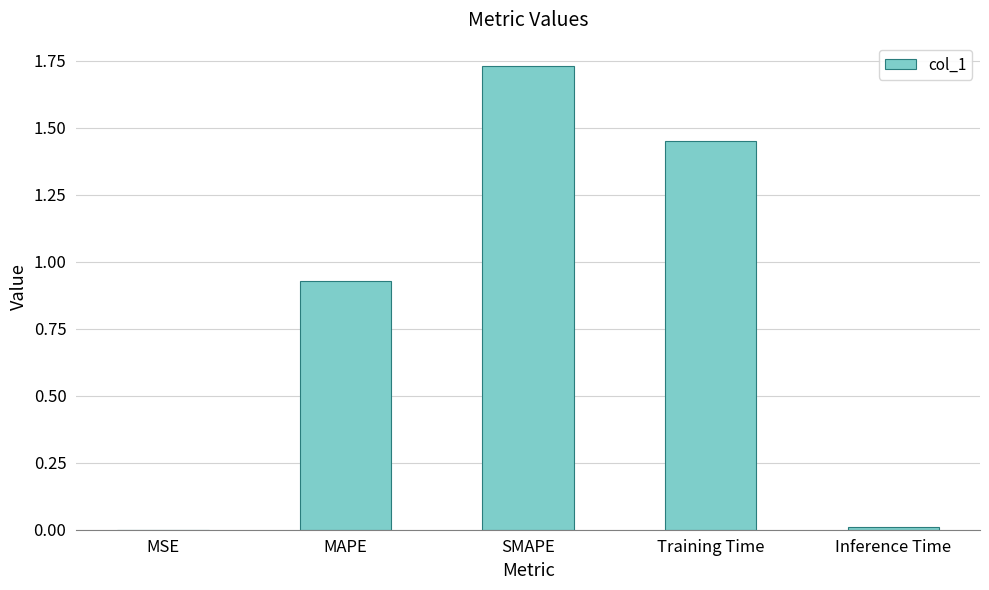

Is it true that the value at Inference Time is 0.0?

True